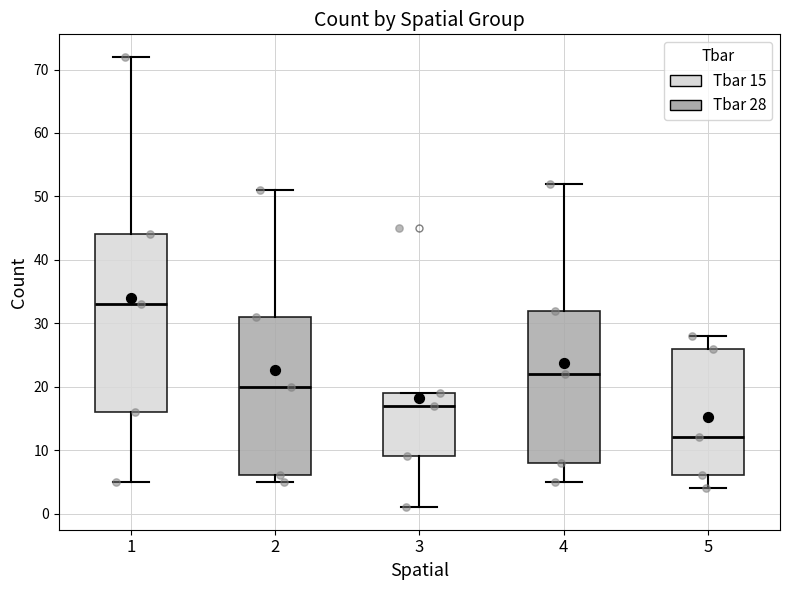

Reading left to right, read every box against the y-axis: the position of its median line, the range the box covers, and the ends of its whiskers. The values are not printed on the chart, so give them approximately, as read against the axis.

1: median 33, box 16 to 44, whiskers 5 to 72
2: median 20, box 6 to 31, whiskers 5 to 51
3: median 17, box 9 to 19, whiskers 1 to 19
4: median 22, box 8 to 32, whiskers 5 to 52
5: median 12, box 6 to 26, whiskers 4 to 28